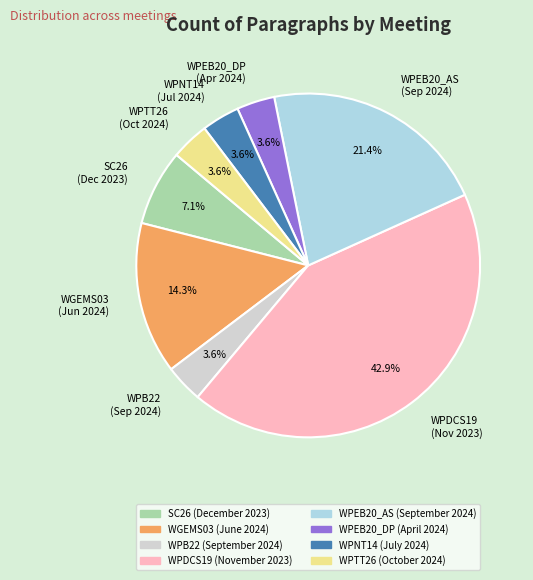

Is the sum of WPDCS19 (Nov 2023) and WGEMS03 (Jun 2024) greater than half?

Yes